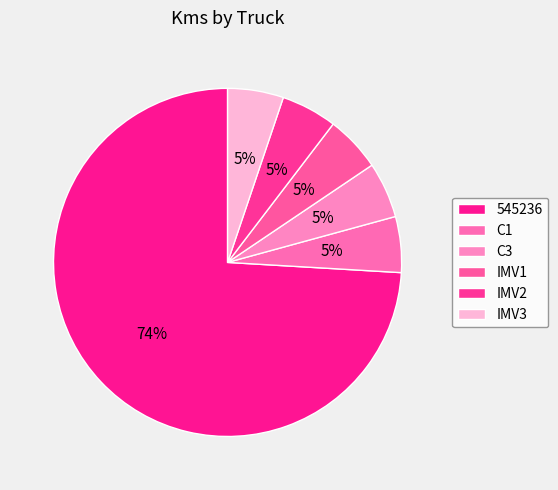

How many slices are in this pie chart?

6